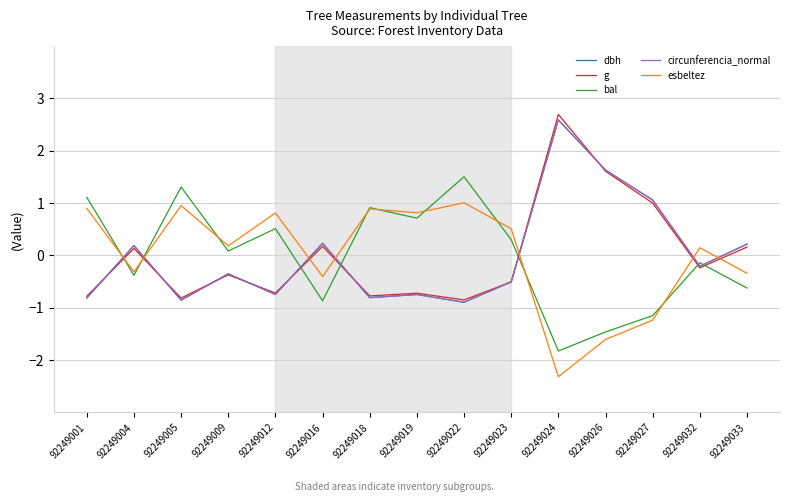

Where do dbh and circunferencia_normal first cross each other?

92249001 and 92249004